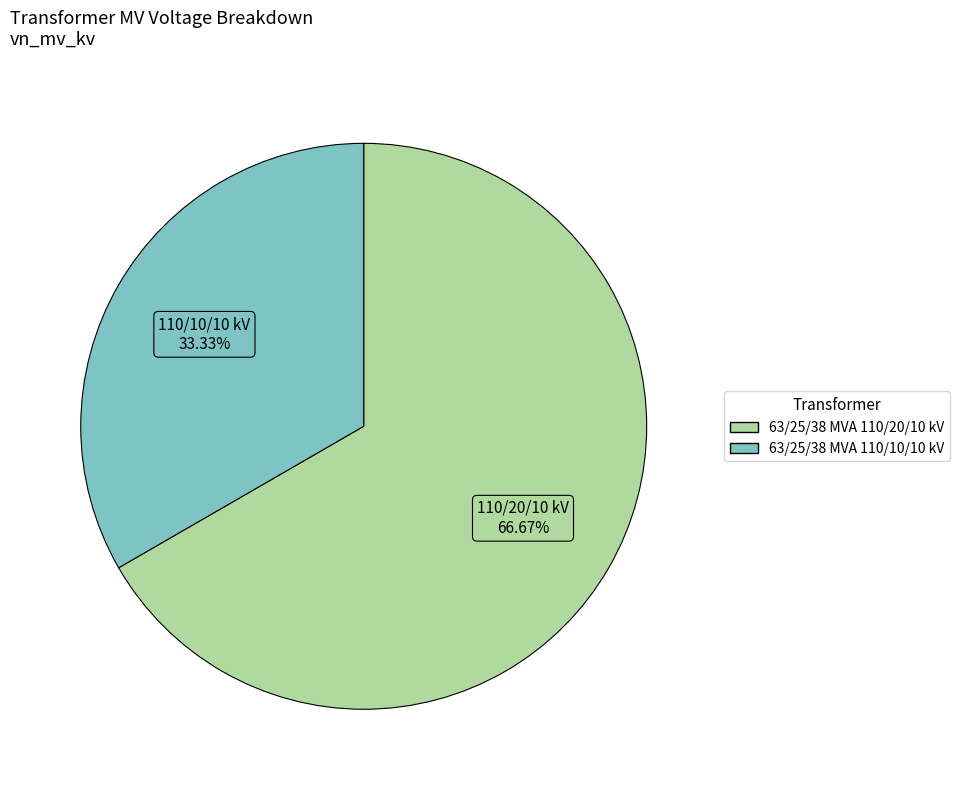

To the nearest percent, what is the average slice percentage?

50%